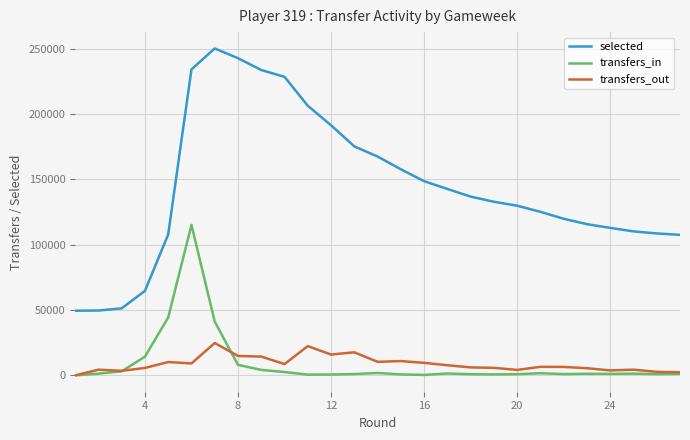

True or false: transfers_in and selected intersect in this chart.

False